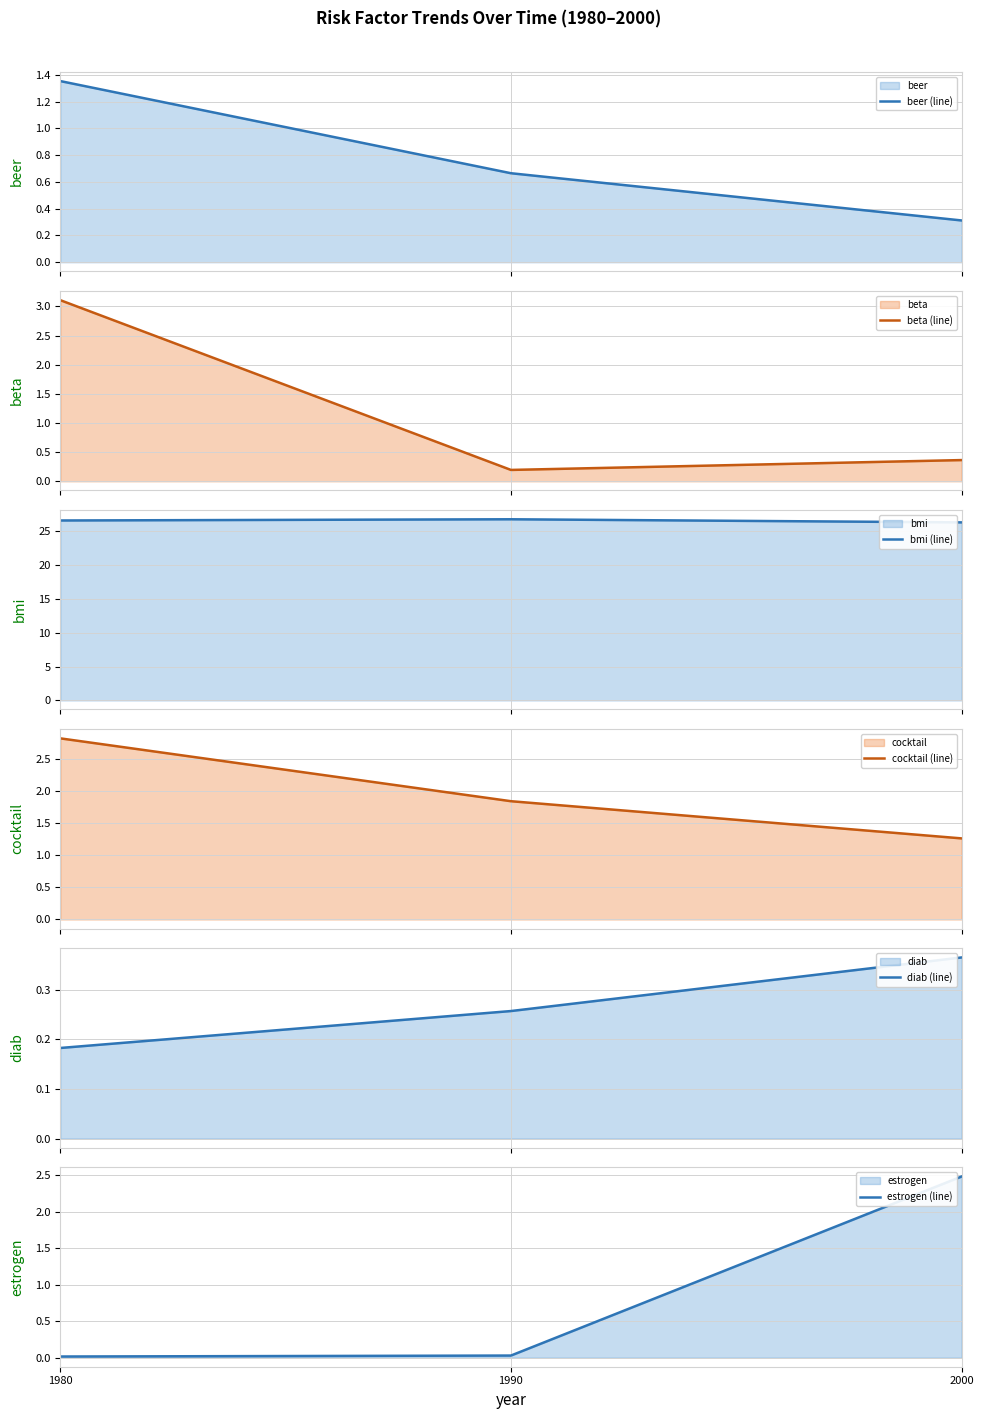

Does the chart display data point markers on the line(s)?

No